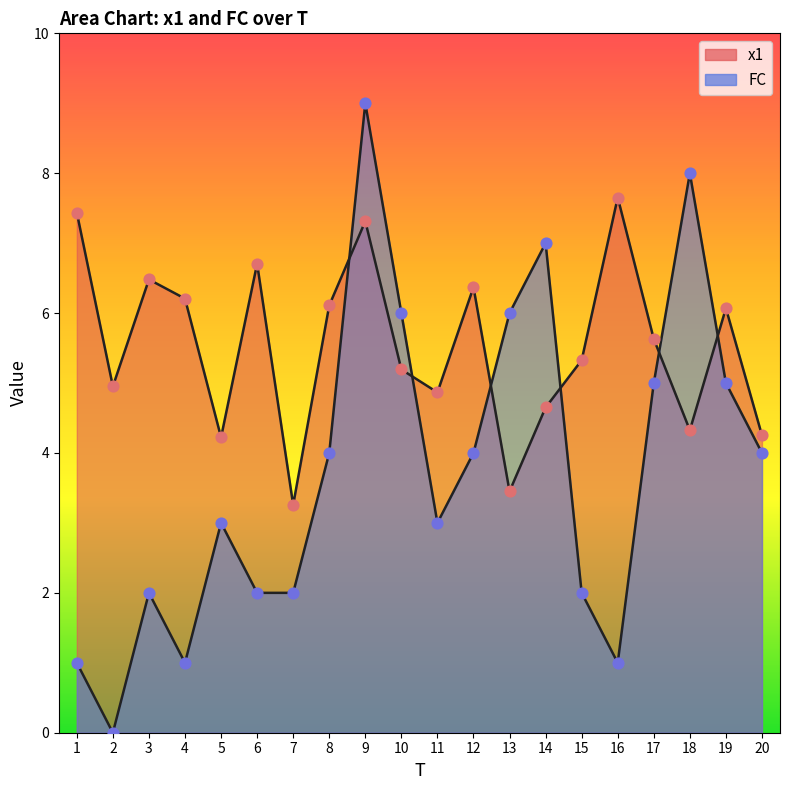

At which category is the sum across all series the highest?

9